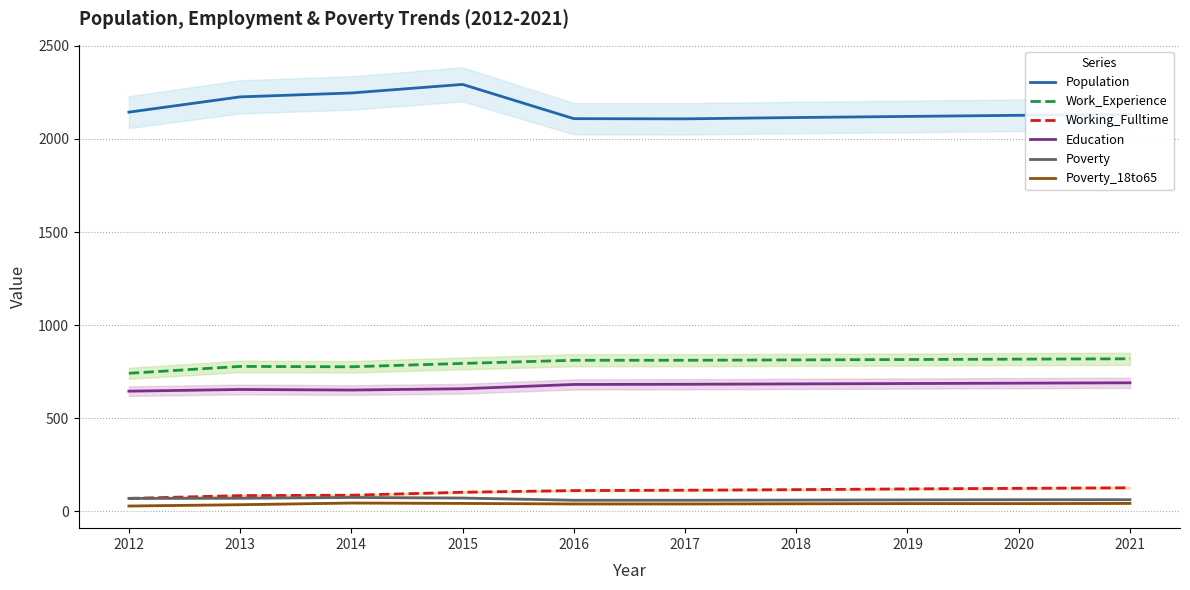

What is the value of the Working_Fulltime point at the 4th from the left?

102